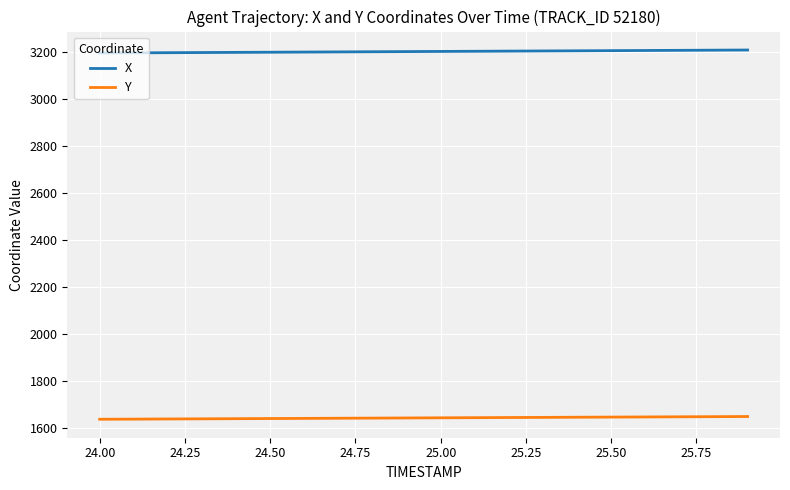

List the series in order of their peak value, lowest first.

Y, X